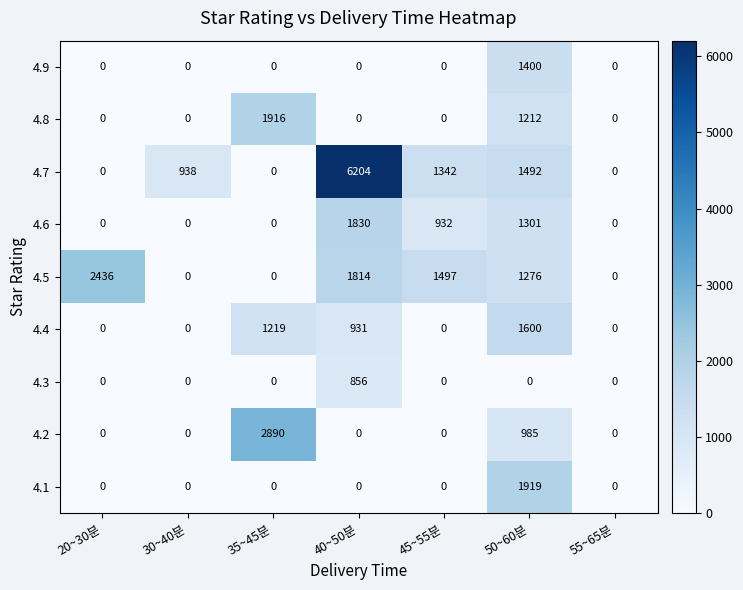

Rank the series by their maximum value, from lowest to highest.

4.3, 4.9, 4.4, 4.6, 4.8, 4.1, 4.5, 4.2, 4.7